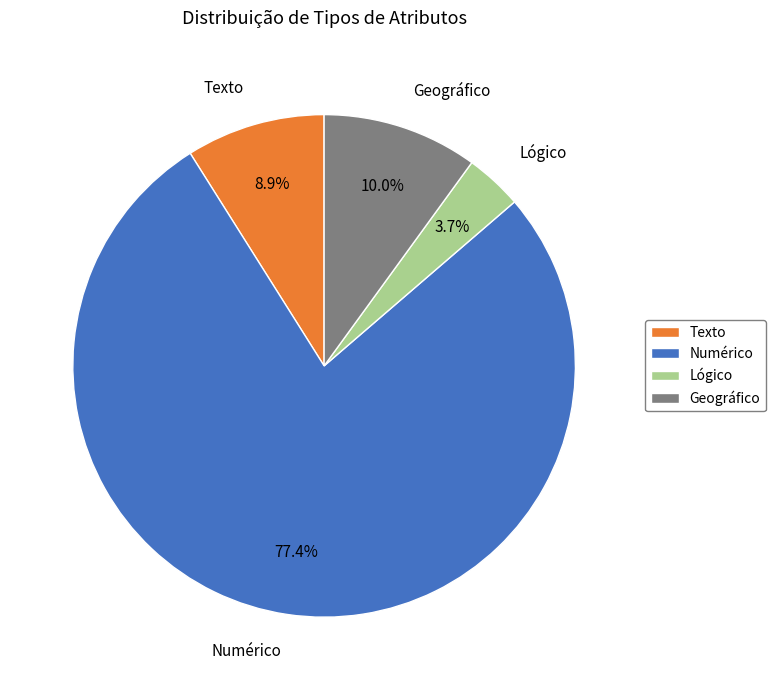

Rank the categories by value from lowest to highest.

Lógico, Texto, Geográfico, Numérico